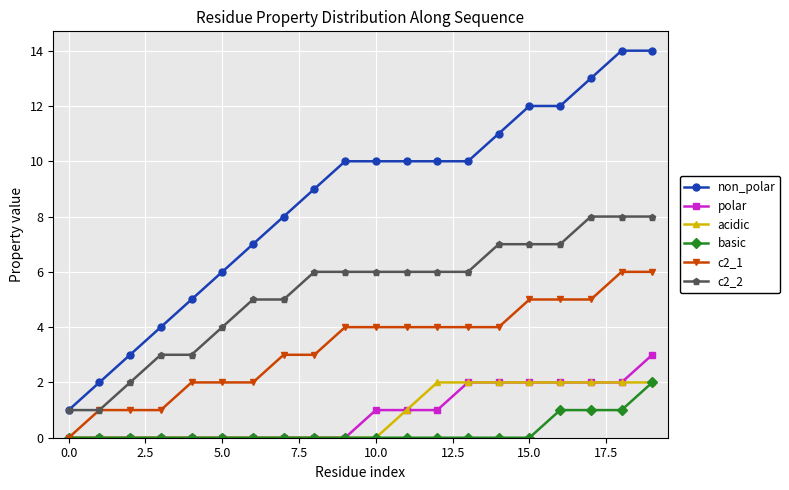

Which series has the largest total across all categories?

non_polar